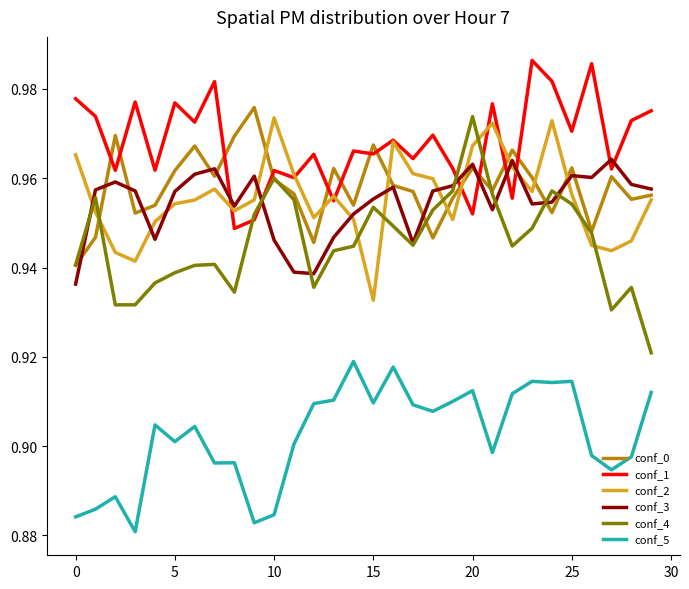

True or false: conf_0 has more than 0 points higher than both neighbors.

True